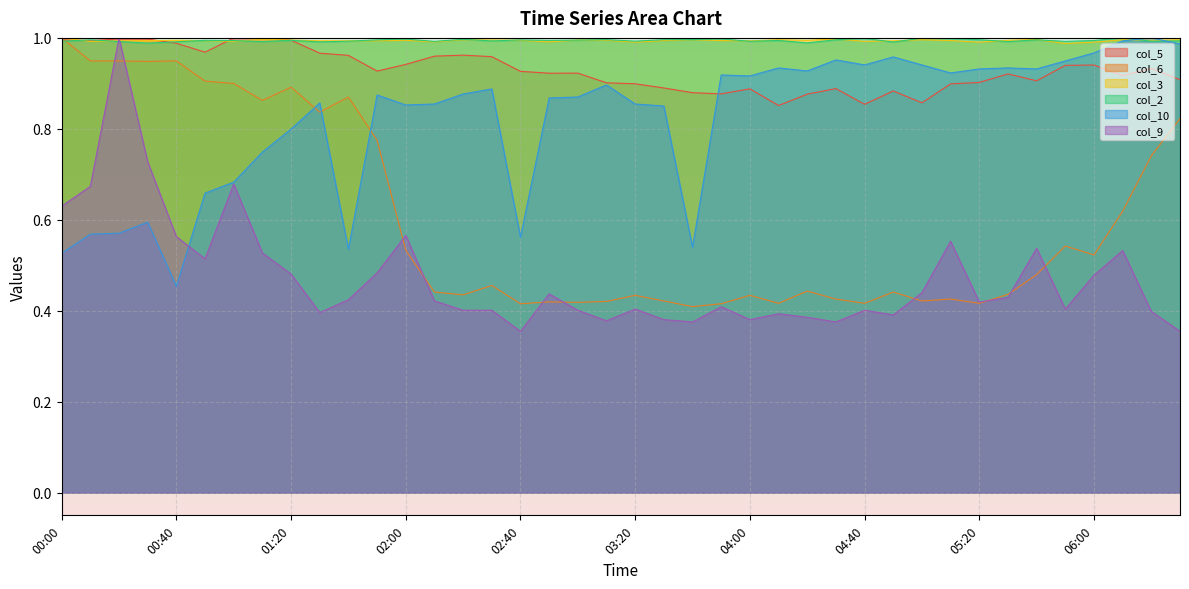

Reading left to right, list all the values displayed in this chart.

col_5: 1.0	1.0	1.0	1.0	1.0	1.0	1.0	1.0	1.0	1.0	1.0	0.9	0.9	1.0	1.0	1.0	0.9	0.9	0.9	0.9	0.9	0.9	0.9	0.9	0.9	0.9	0.9	0.9	0.9	0.9	0.9	0.9	0.9	0.9	0.9	0.9	0.9	0.9	0.9	0.9
col_6: 1.0	0.9	0.9	0.9	0.9	0.9	0.9	0.9	0.9	0.8	0.9	0.8	0.5	0.4	0.4	0.5	0.4	0.4	0.4	0.4	0.4	0.4	0.4	0.4	0.4	0.4	0.4	0.4	0.4	0.4	0.4	0.4	0.4	0.4	0.5	0.5	0.5	0.6	0.7	0.8
col_3: 1.0	1.0	1.0	1.0	1.0	1.0	1.0	1.0	1.0	1.0	1.0	1.0	1.0	1.0	1.0	1.0	1.0	1.0	1.0	1.0	1.0	1.0	1.0	1.0	1.0	1.0	1.0	1.0	1.0	1.0	1.0	1.0	1.0	1.0	1.0	1.0	1.0	1.0	1.0	1.0
col_2: 1.0	1.0	1.0	1.0	1.0	1.0	1.0	1.0	1.0	1.0	1.0	1.0	1.0	1.0	1.0	1.0	1.0	1.0	1.0	1.0	1.0	1.0	1.0	1.0	1.0	1.0	1.0	1.0	1.0	1.0	1.0	1.0	1.0	1.0	1.0	1.0	1.0	1.0	1.0	1.0
col_10: 0.5	0.6	0.6	0.6	0.5	0.7	0.7	0.7	0.8	0.9	0.5	0.9	0.9	0.9	0.9	0.9	0.6	0.9	0.9	0.9	0.9	0.9	0.5	0.9	0.9	0.9	0.9	1.0	0.9	1.0	0.9	0.9	0.9	0.9	0.9	0.9	1.0	1.0	1.0	1.0
col_9: 0.6	0.7	1.0	0.7	0.6	0.5	0.7	0.5	0.5	0.4	0.4	0.5	0.6	0.4	0.4	0.4	0.4	0.4	0.4	0.4	0.4	0.4	0.4	0.4	0.4	0.4	0.4	0.4	0.4	0.4	0.4	0.6	0.4	0.4	0.5	0.4	0.5	0.5	0.4	0.4